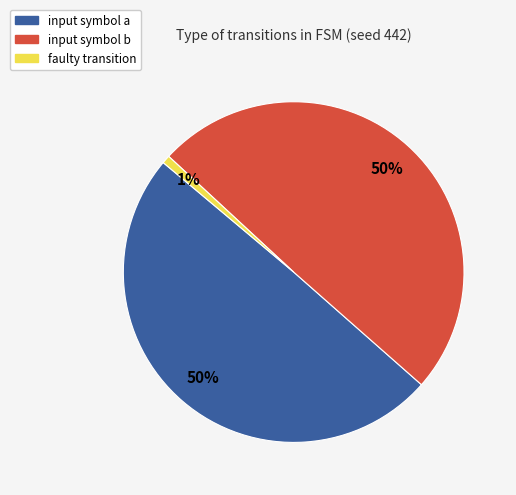

How many slices are in this pie chart?

3